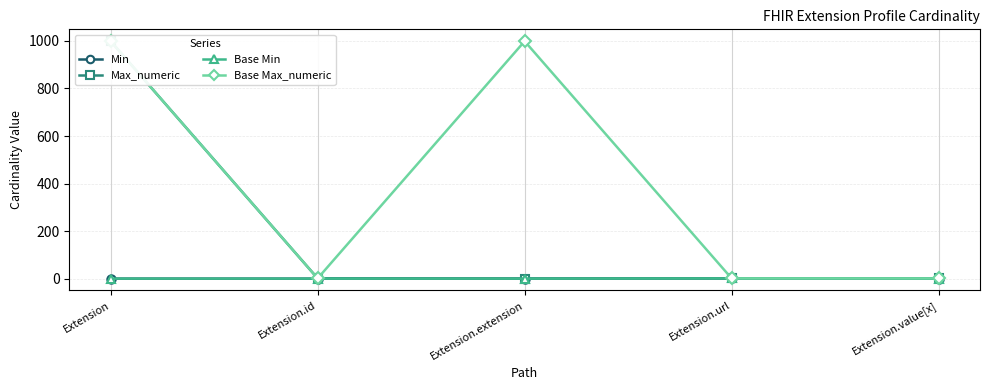

What is the label of the 3rd point from the left?

Extension.extension